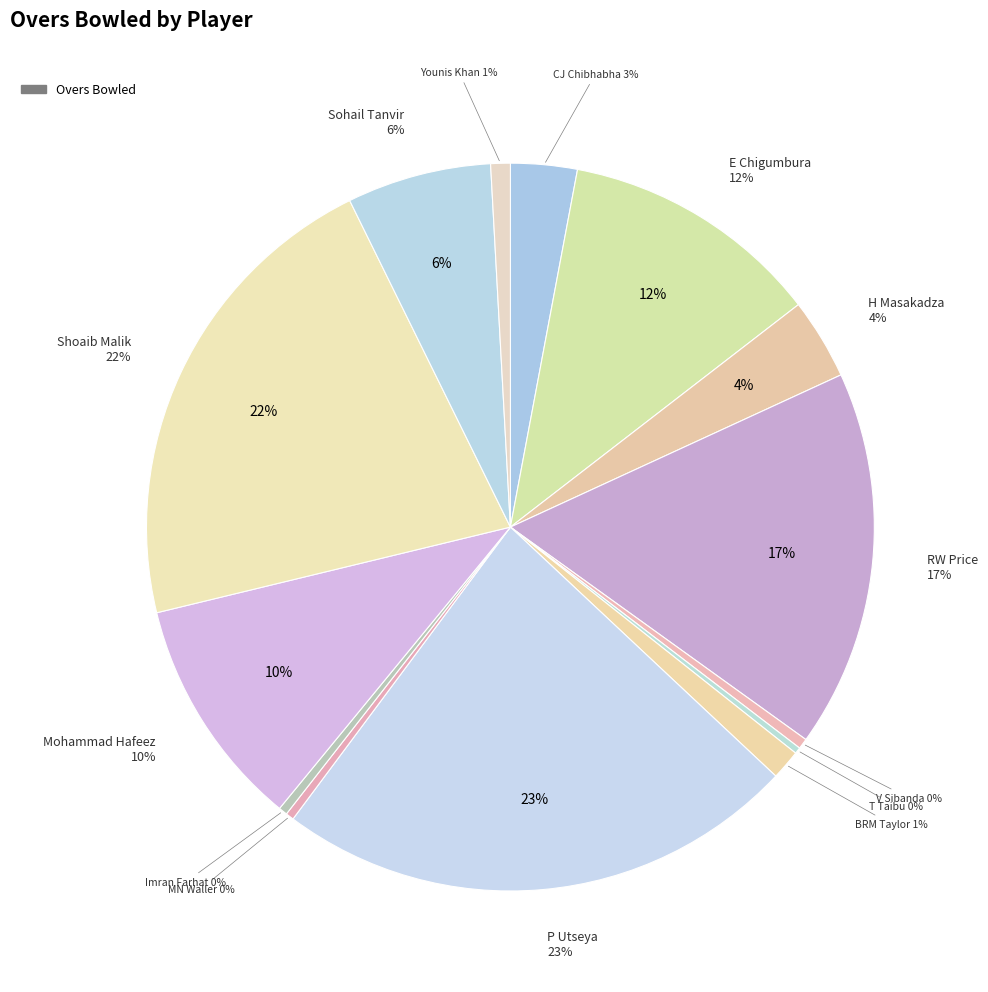

What portion of the pie excludes T Taibu?

99.7%